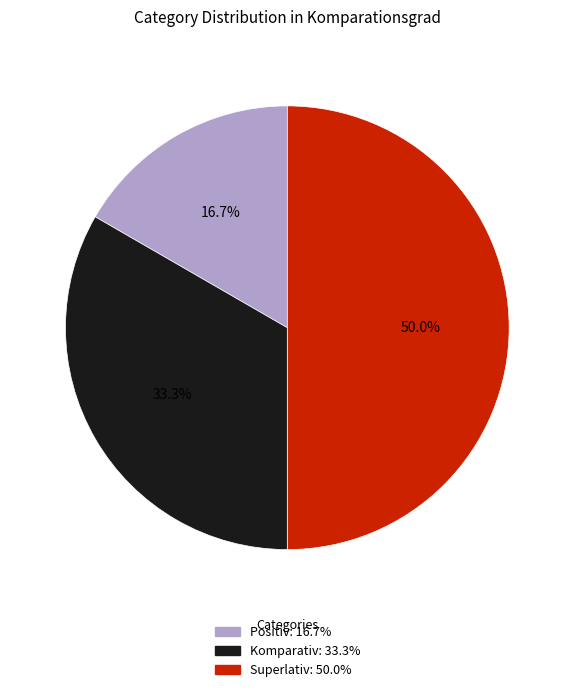

To the nearest percent, what percentage of the pie is Positiv?

17%